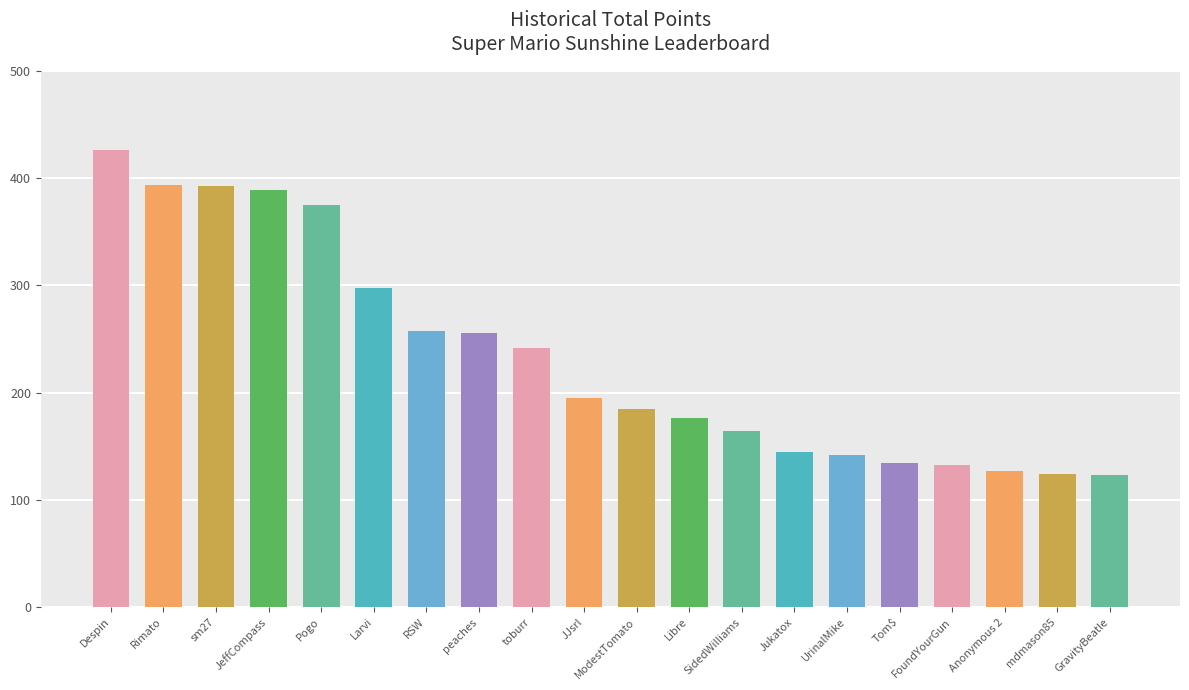

The chart shows a value of 133 at FoundYourGun. True or false?

True